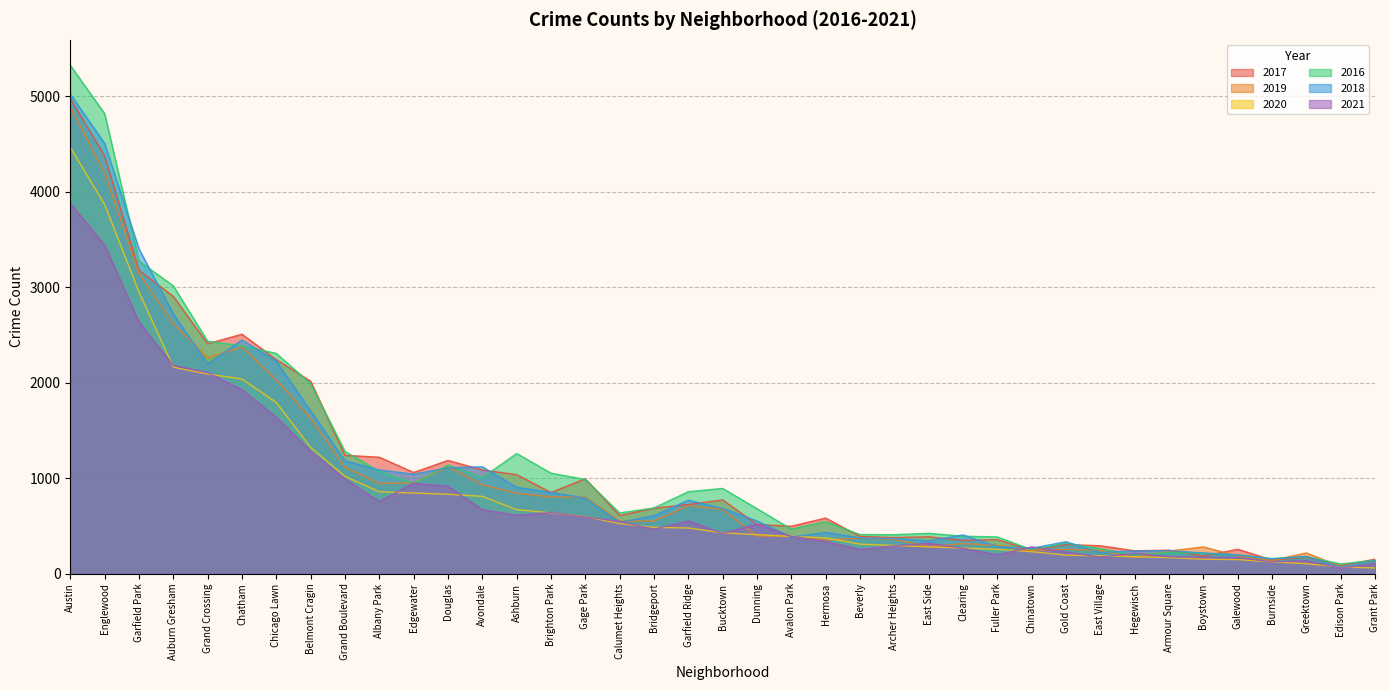

True or false: 2017 and 2019 intersect in this chart.

True